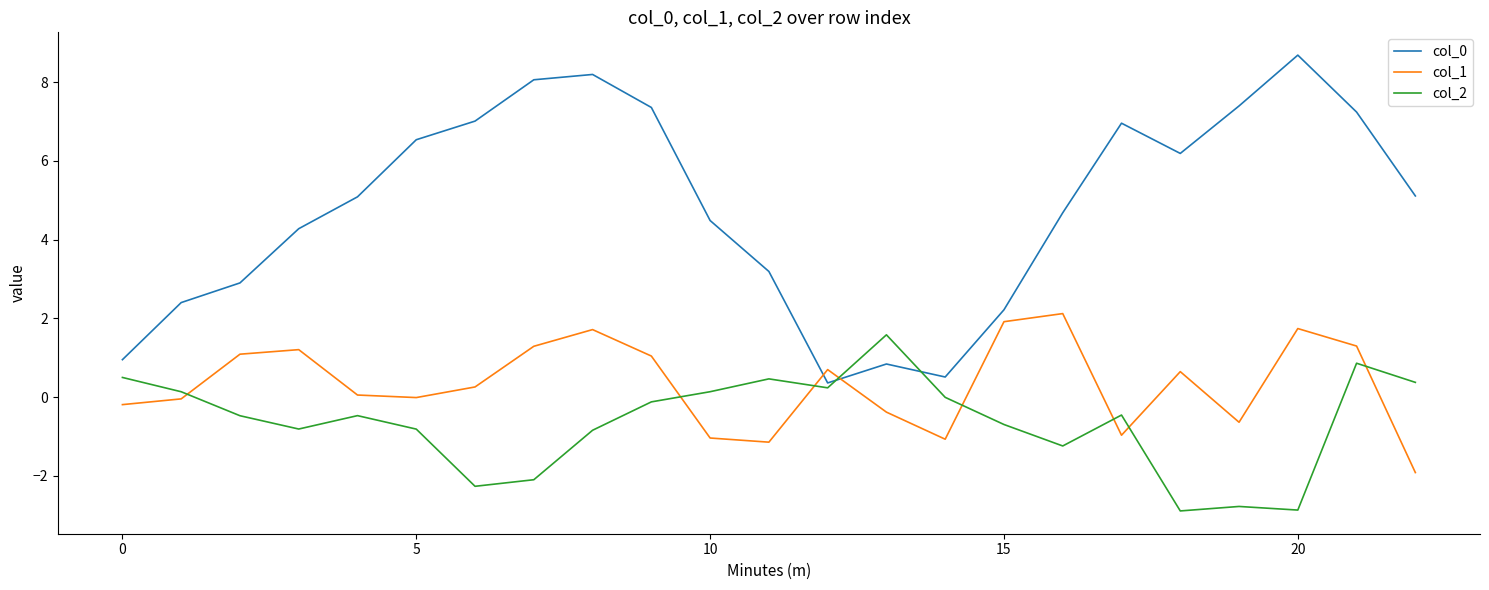

What is the minimum value shown in the chart?

-2.9